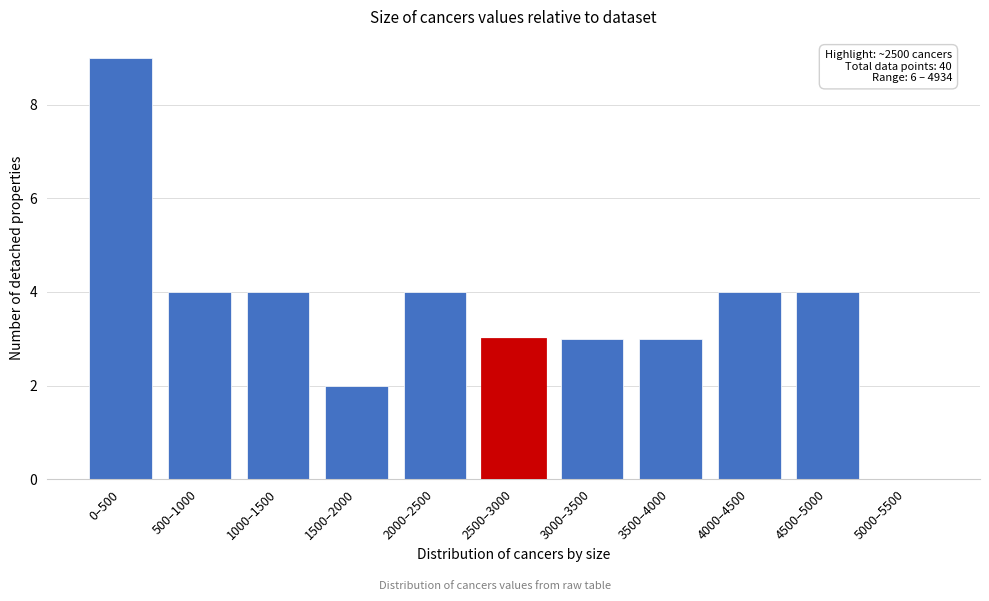

Reading left to right, transcribe all the data shown in this chart.

0–500=9	500–1000=4	1000–1500=4	1500–2000=2	2000–2500=4	2500–3000=3	3000–3500=3	3500–4000=3	4000–4500=4	4500–5000=4	5000–5500=0